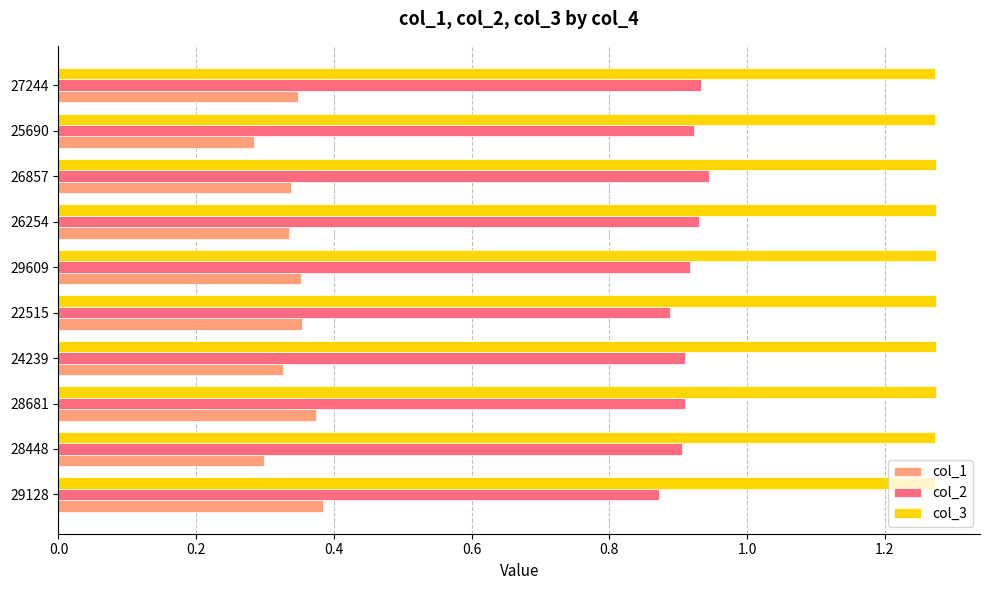

What is the total value across all series at 29609?

2.5